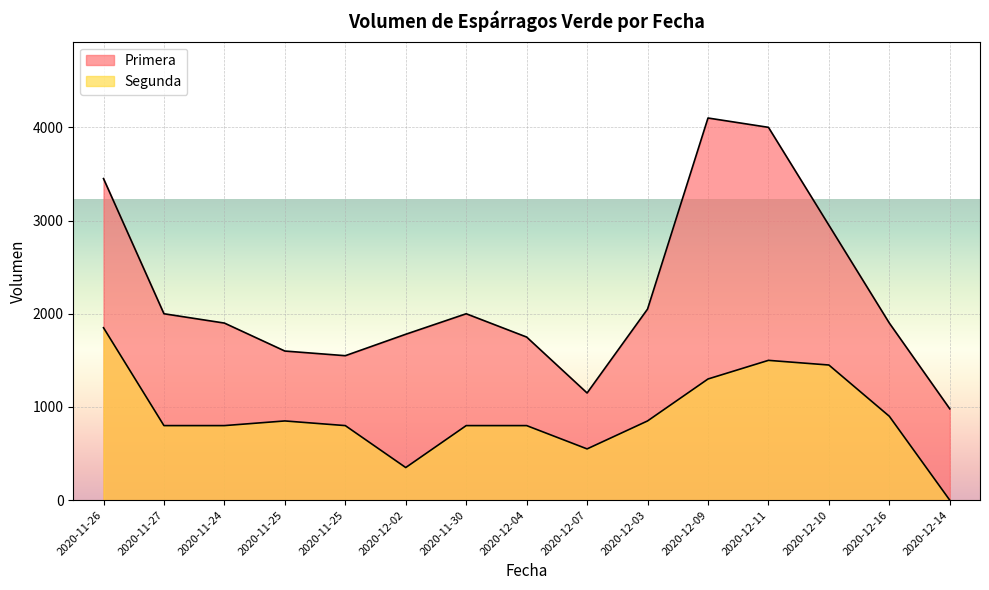

True or false: the data shows 361 at 2020-11-30.

False